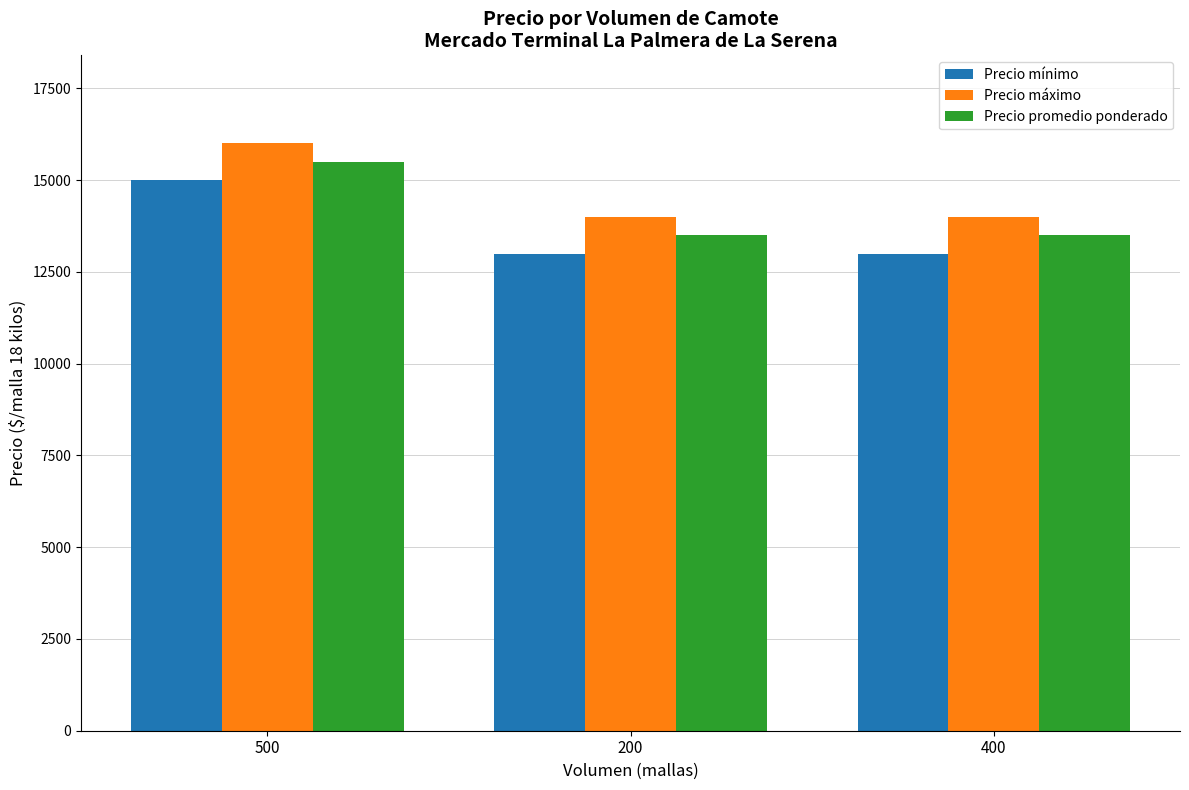

How many bars are there in total?

9